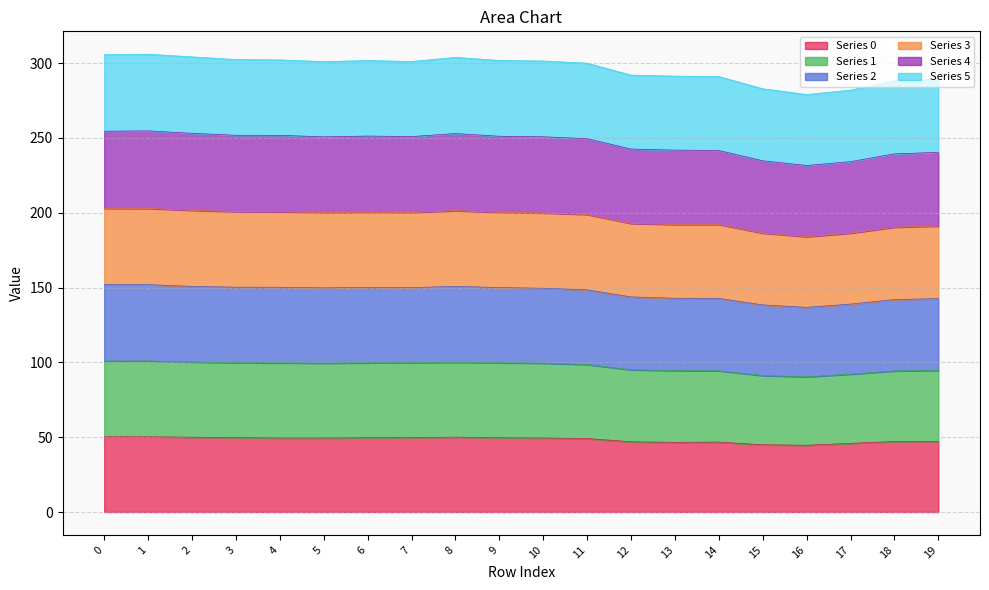

What is the total value across all series at 19?

289.6